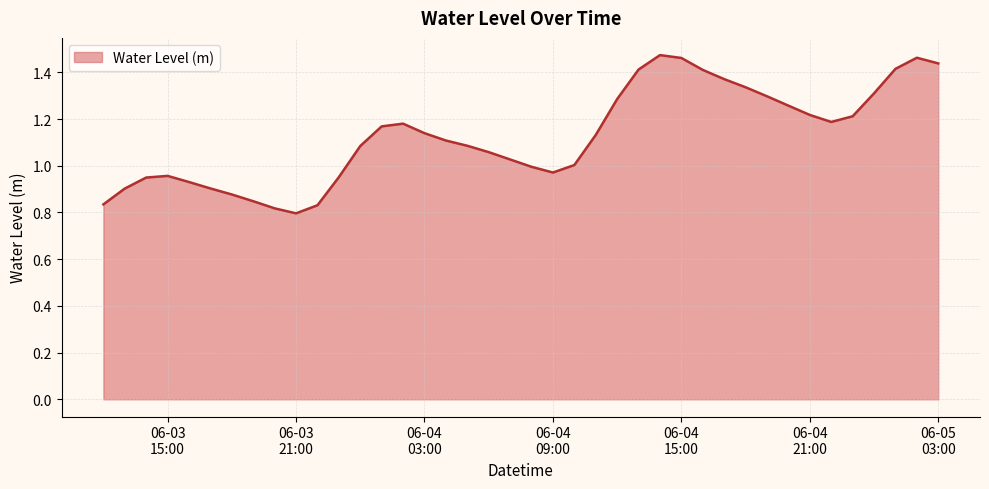

How many interior local peaks (higher than both neighbors) does the data have?

4